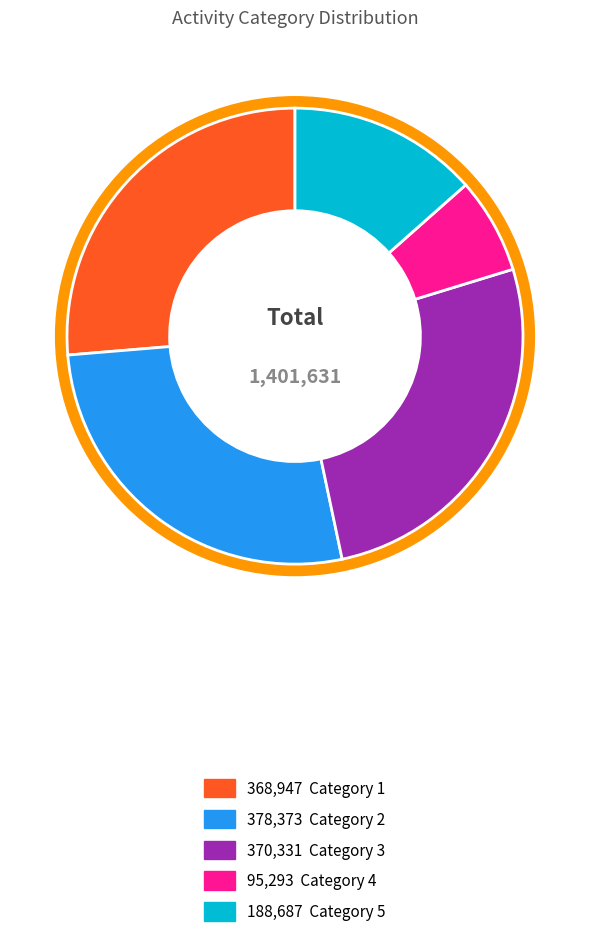

Does 1 account for over 50% of the chart?

No